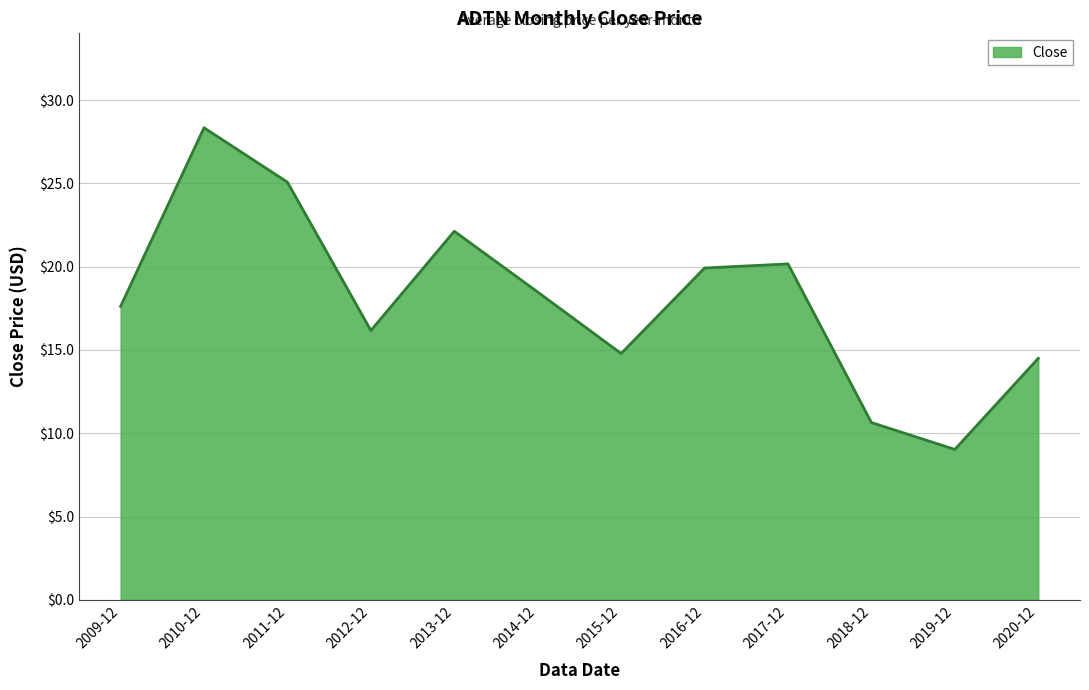

Which category has the highest value across all series?

2010-12